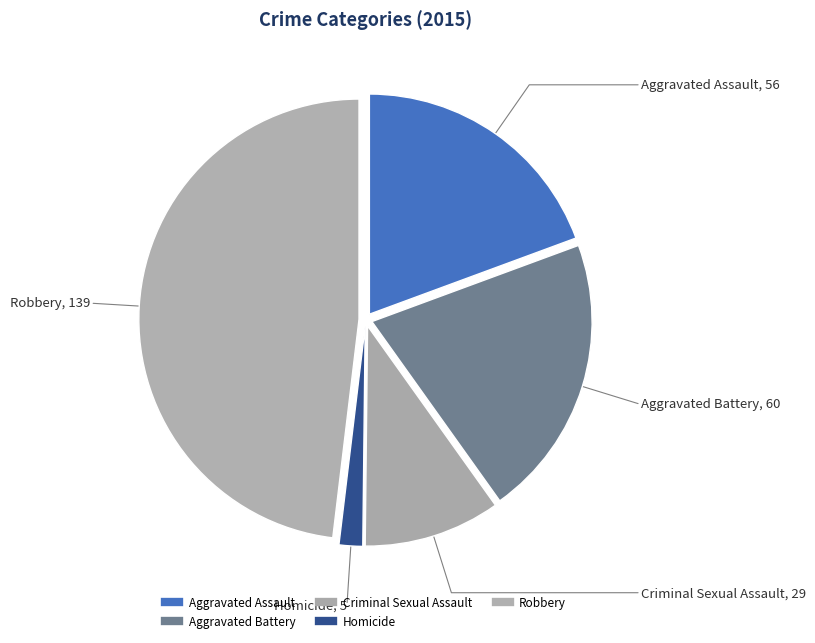

Count the number of slices in the pie.

5